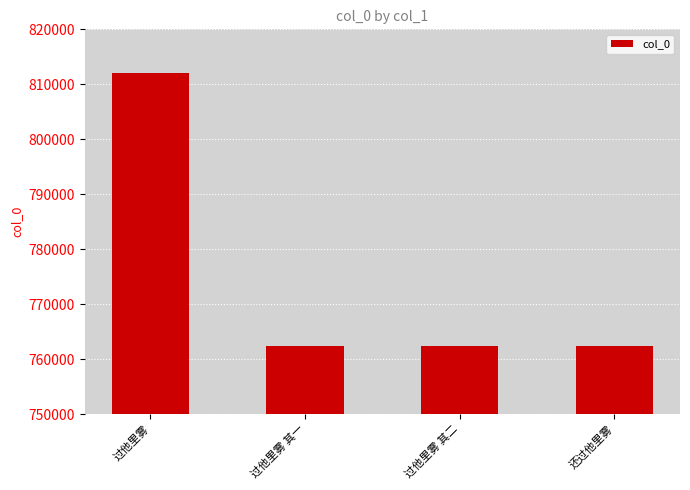

Between 过他里雾 and 过他里雾 其二, which is larger?

过他里雾